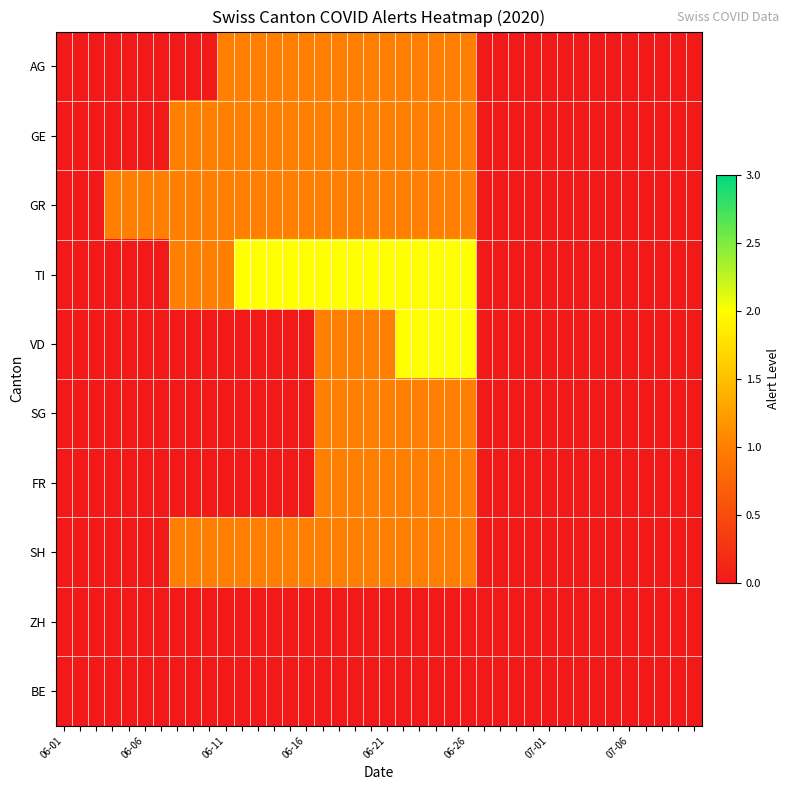

How many distinct data groups are displayed?

10